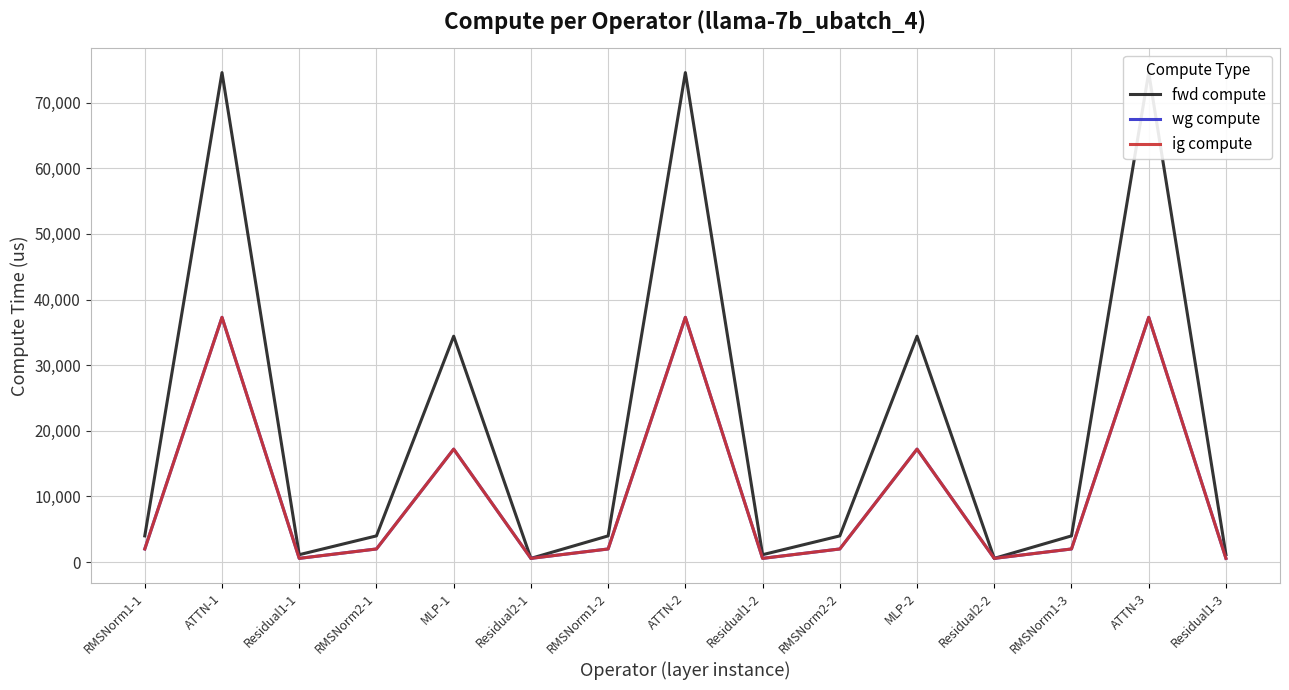

Which series has the widest spread of values?

fwd compute